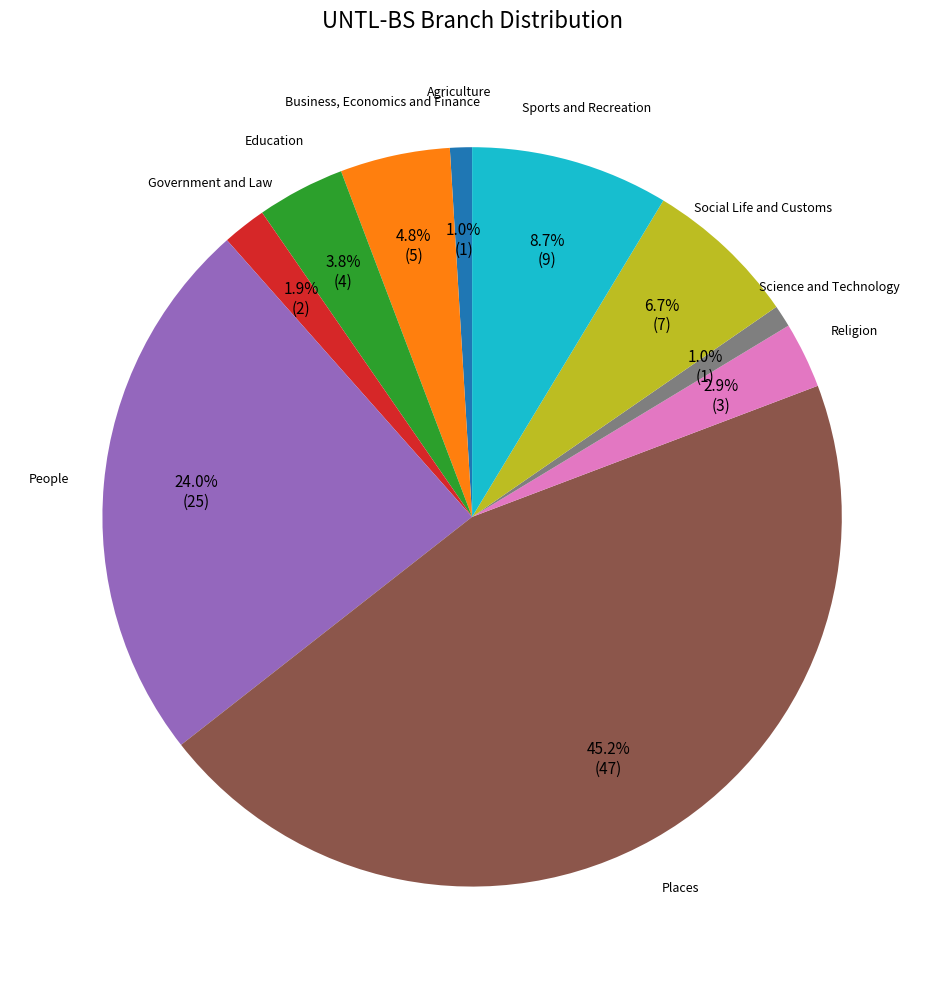

Does any single category account for the majority?

No